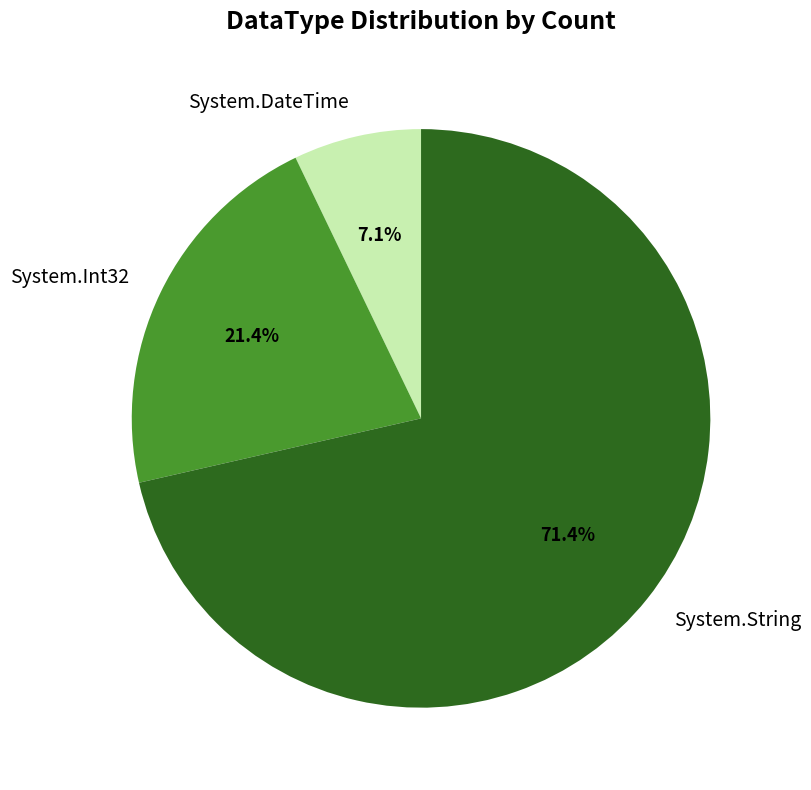

Which slice is the smallest?

System.DateTime